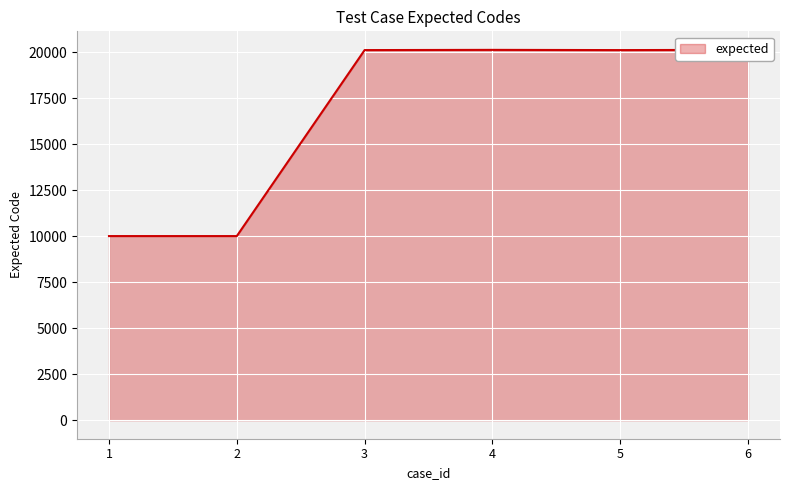

Rank the categories by value from highest to lowest.

6, 4, 3, 5, 1, 2